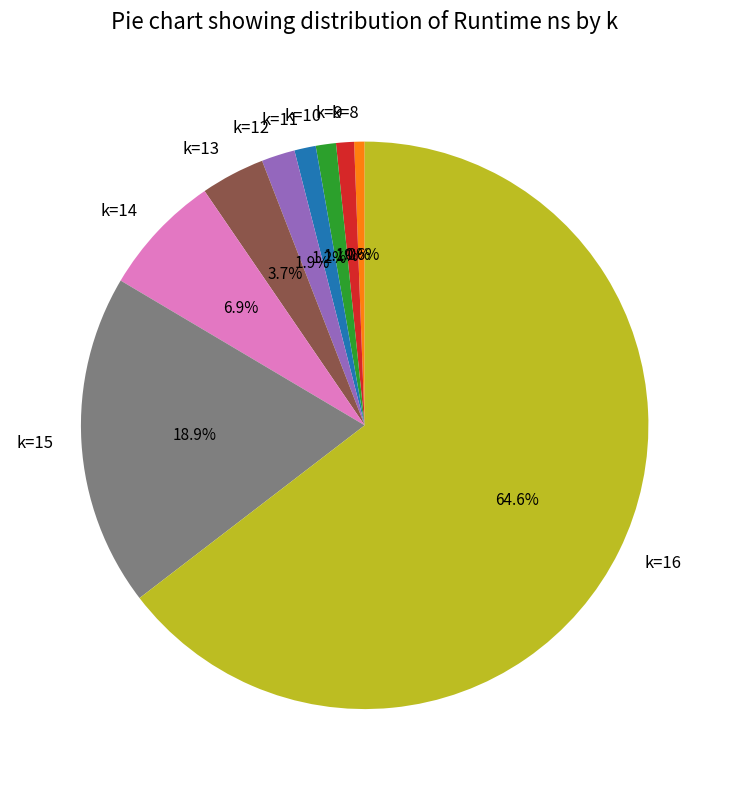

What percentage is the k=8 slice, to the nearest percent?

1%